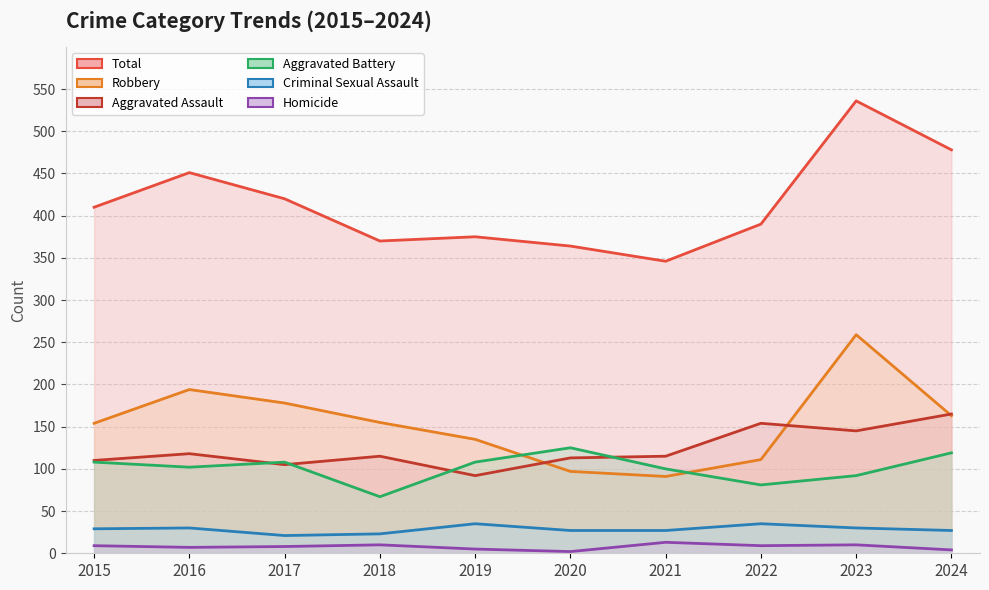

What is the smallest value displayed?

2